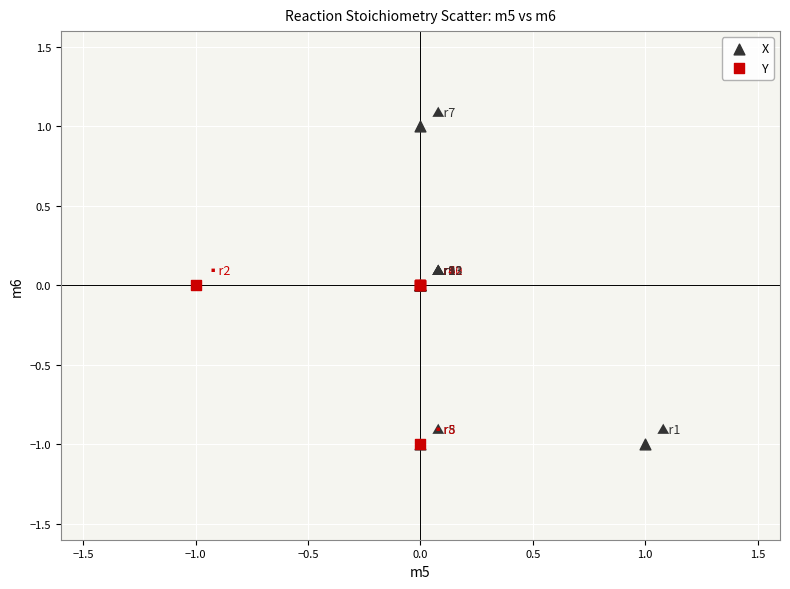

Which series has the largest Y range (max minus min)?

X